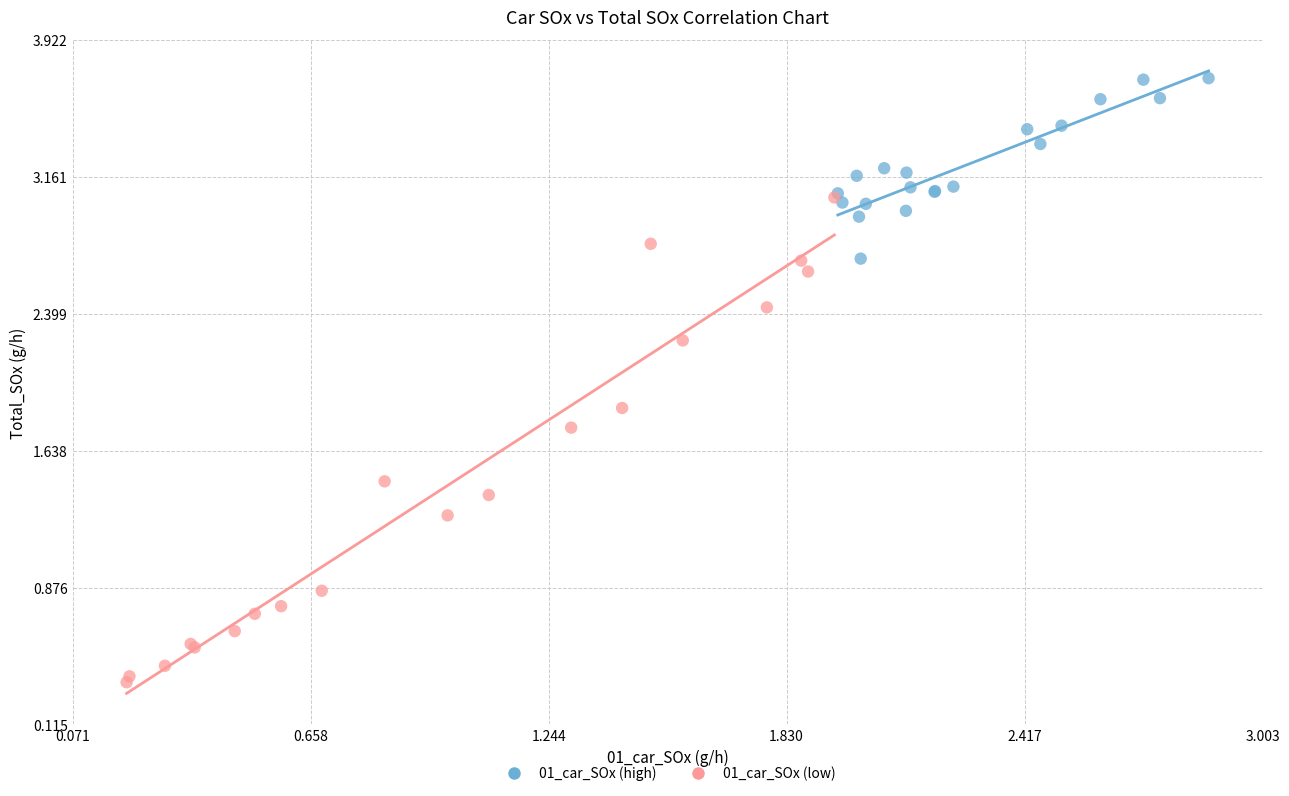

What are all the series names shown in the legend?

01_car_SOx (high), 01_car_SOx (low)